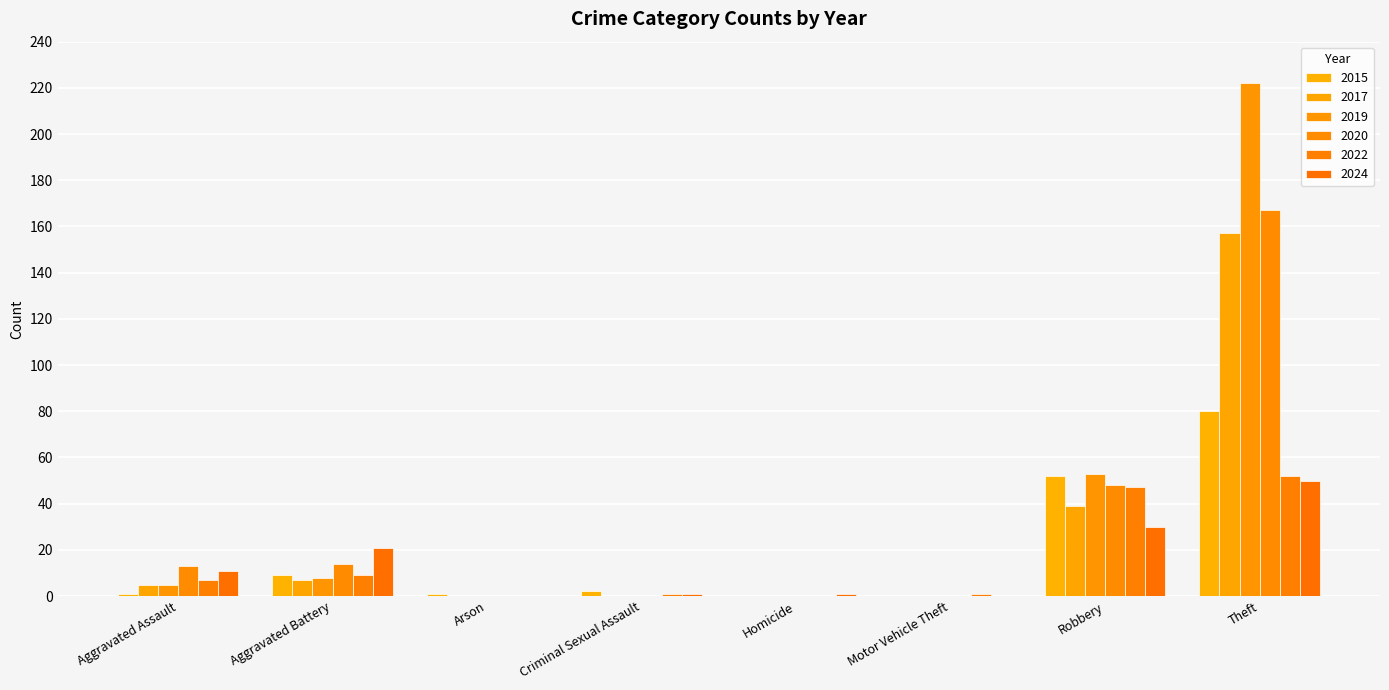

At which label does 2022 first exceed 7?

Aggravated Battery